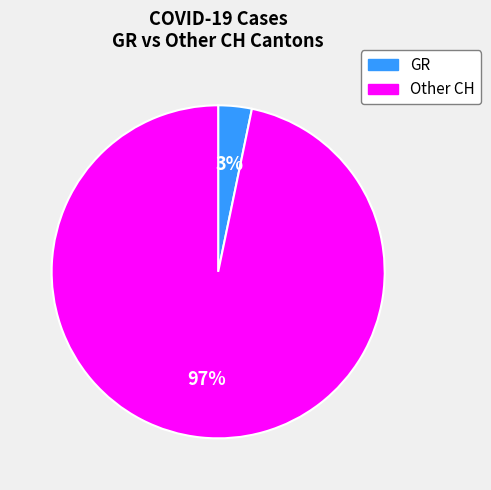

Is there any slice that represents more than half of the pie?

Yes